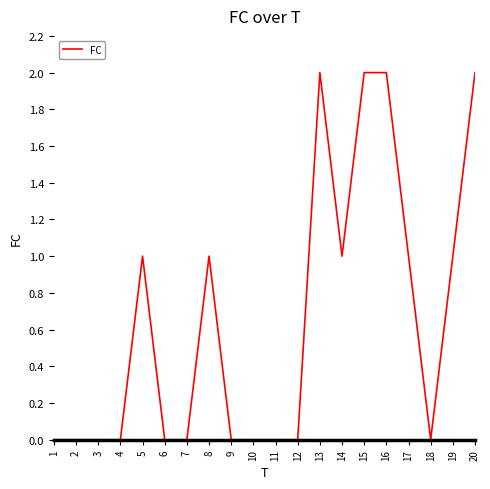

The value at 2 is 0. True or false?

True